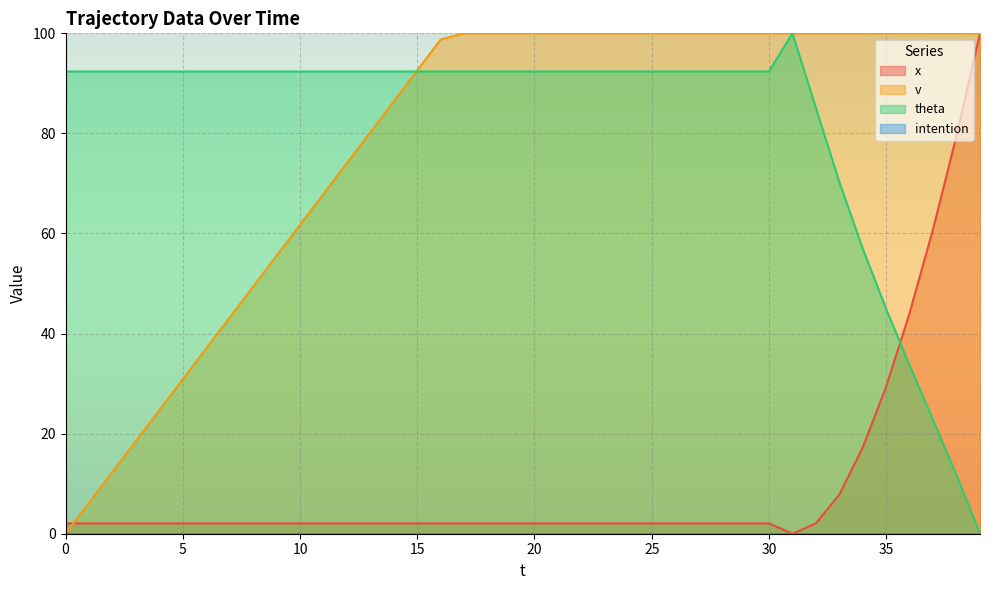

Reading left to right, extract all data points from this chart.

x: 2.1	2.1	2.1	2.1	2.1	2.1	2.1	2.1	2.1	2.1	2.1	2.1	2.1	2.1	2.1	2.1	2.1	2.1	2.1	2.1	2.1	2.1	2.1	2.1	2.1	2.1	2.1	2.1	2.1	2.1	2.1	0.0	2.1	7.8	17.2	29.4	44.1	60.9	79.5	100.0
v: 0.0	6.2	12.3	18.5	24.7	30.9	37.0	43.2	49.4	55.6	61.7	67.9	74.1	80.2	86.4	92.6	98.8	100.0	100.0	100.0	100.0	100.0	100.0	100.0	100.0	100.0	100.0	100.0	100.0	100.0	100.0	100.0	100.0	100.0	100.0	100.0	100.0	100.0	100.0	100.0
theta: 92.4	92.4	92.4	92.4	92.4	92.4	92.4	92.4	92.4	92.4	92.4	92.4	92.4	92.4	92.4	92.4	92.4	92.4	92.4	92.4	92.4	92.4	92.4	92.4	92.4	92.4	92.4	92.4	92.4	92.4	92.4	100.0	85.1	70.3	57.0	44.9	33.6	22.7	11.7	0.0